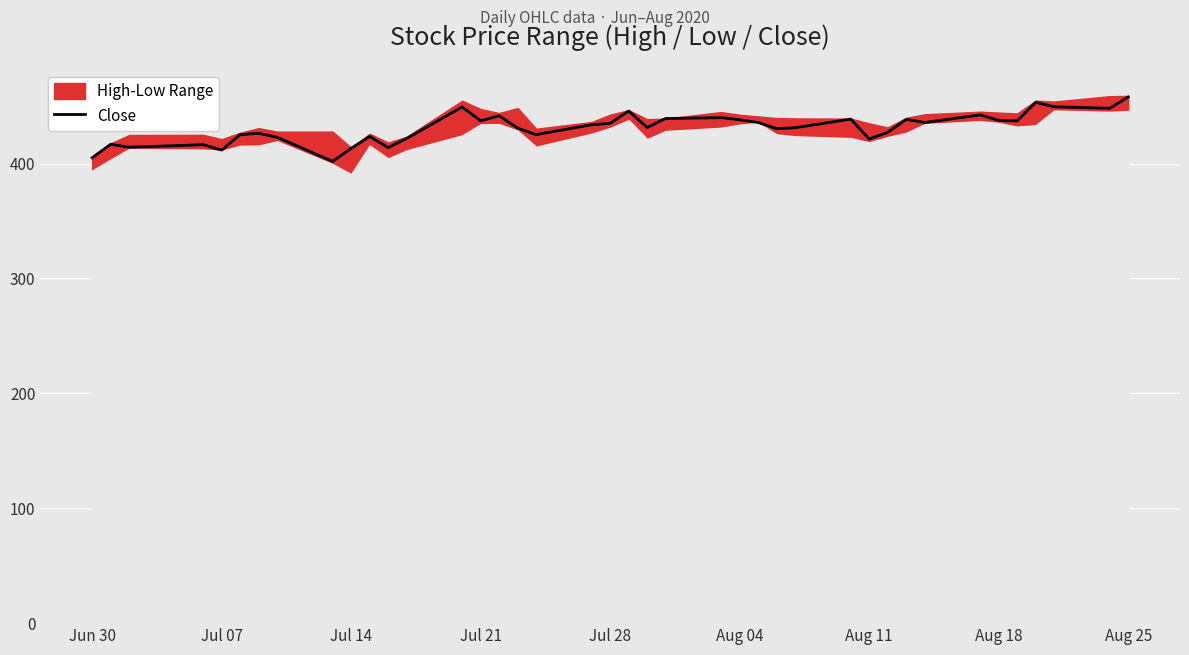

The value of Close at Jul 28 is 435.0. True or false?

True